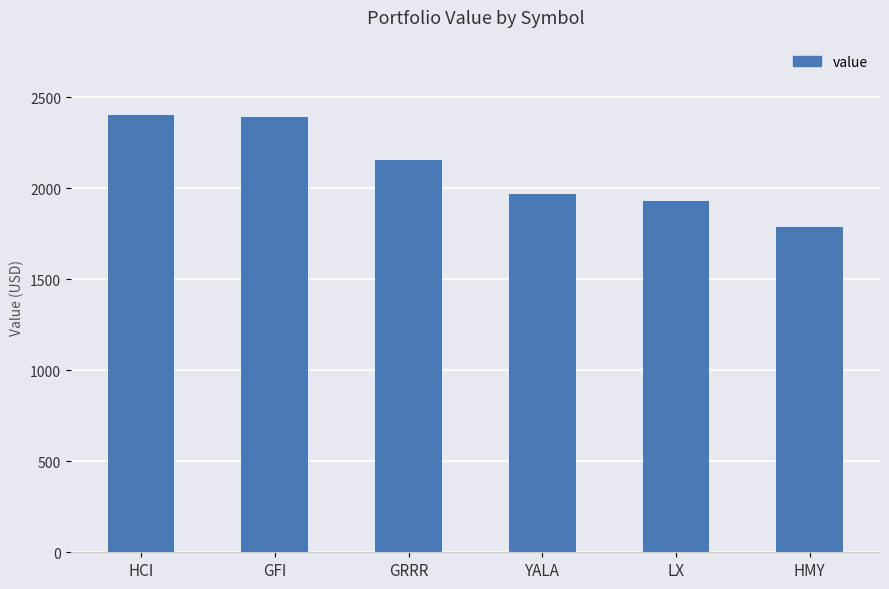

Count the number of data series in this chart.

1